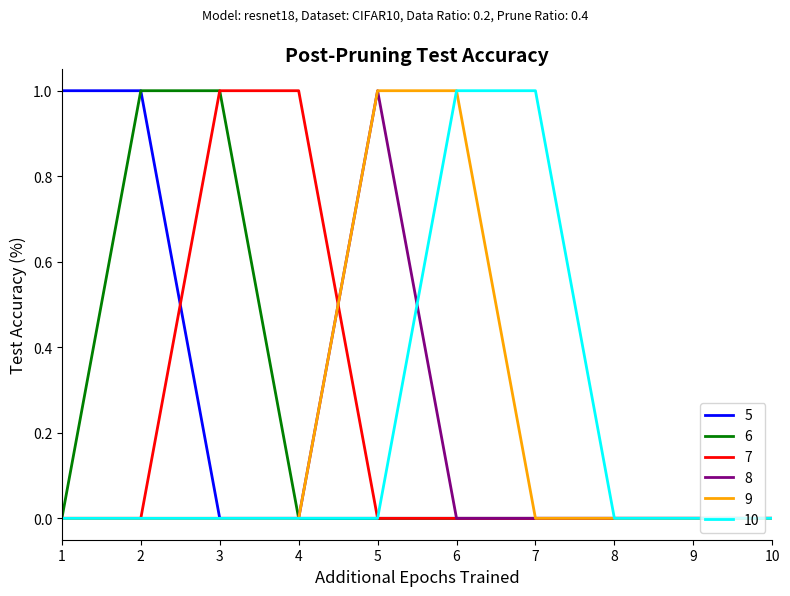

How many distinct data groups are displayed?

6